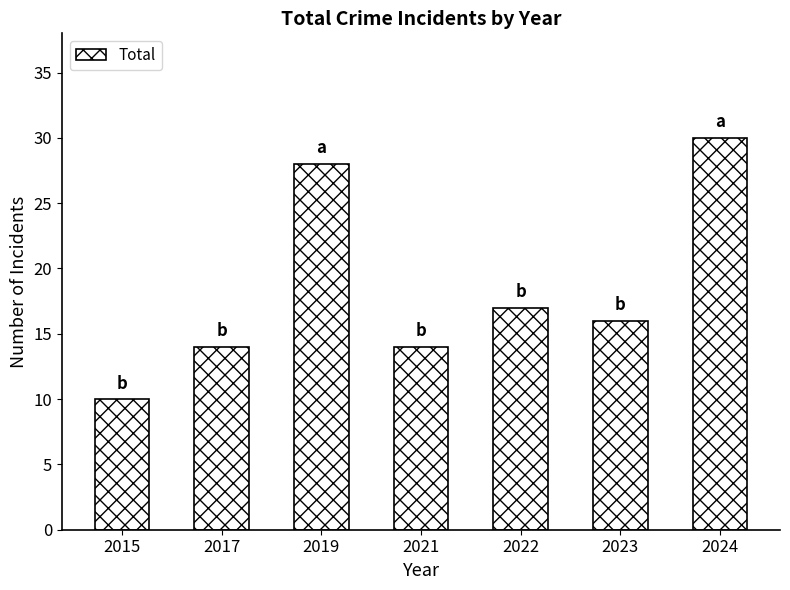

Reading left to right, extract all data points from this chart.

2015=10	2017=14	2019=28	2021=14	2022=17	2023=16	2024=30